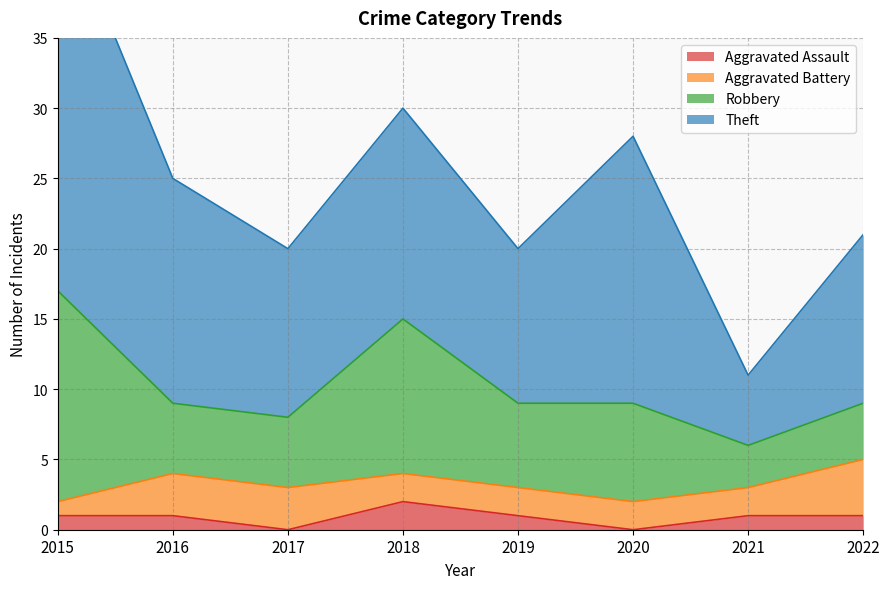

List the series in order of their peak value, lowest first.

Aggravated Assault, Aggravated Battery, Robbery, Theft